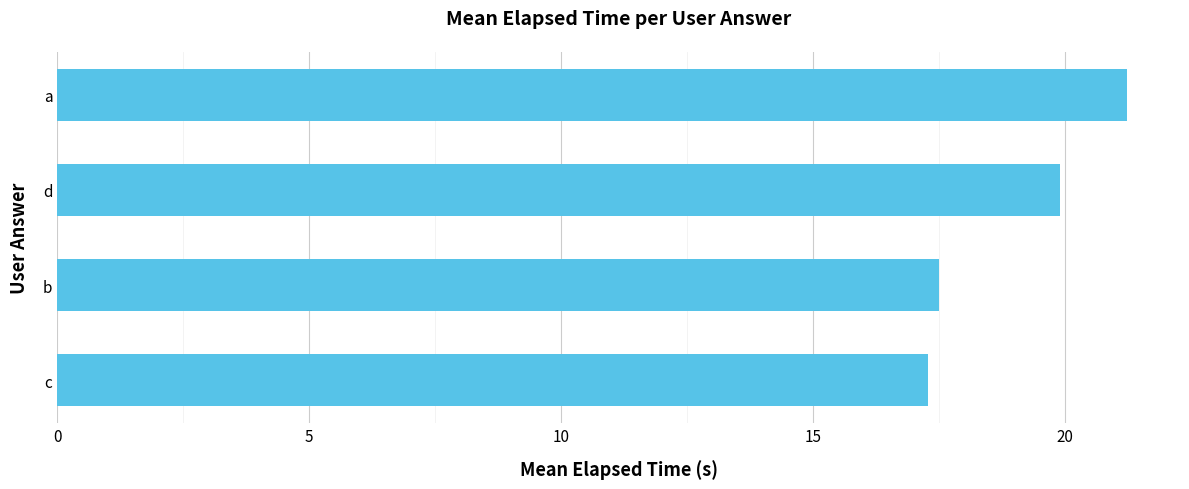

List the labels in order of value, largest first.

a, d, b, c